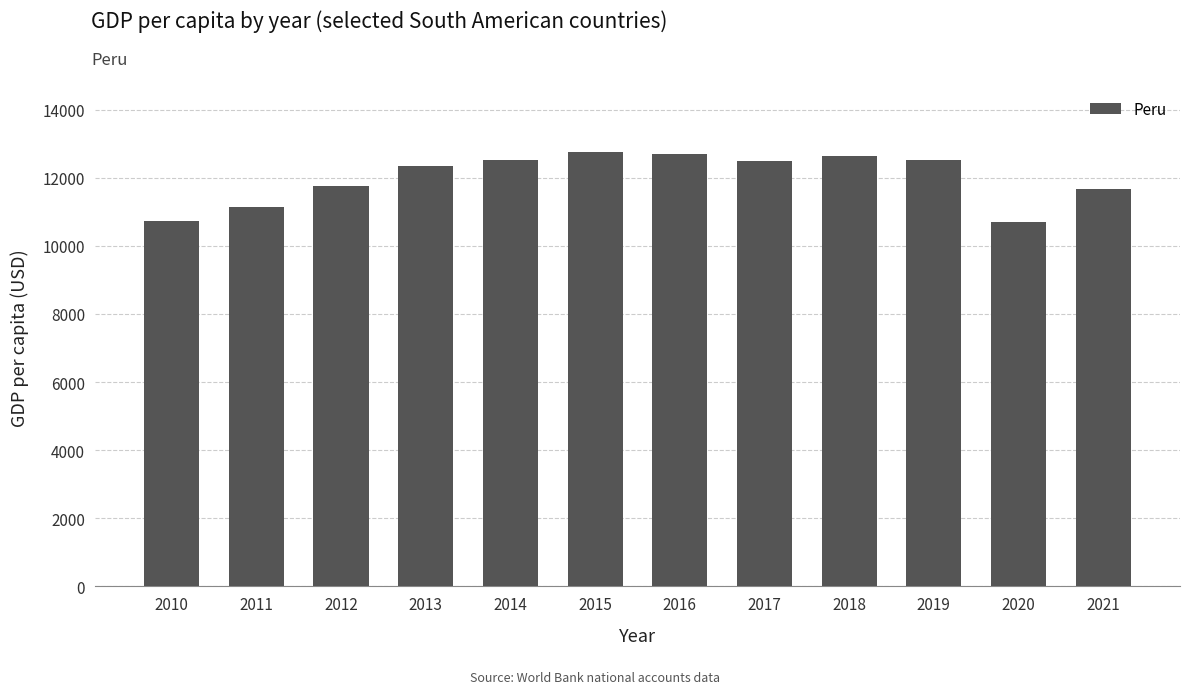

What is the minimum value shown in the chart?

10712